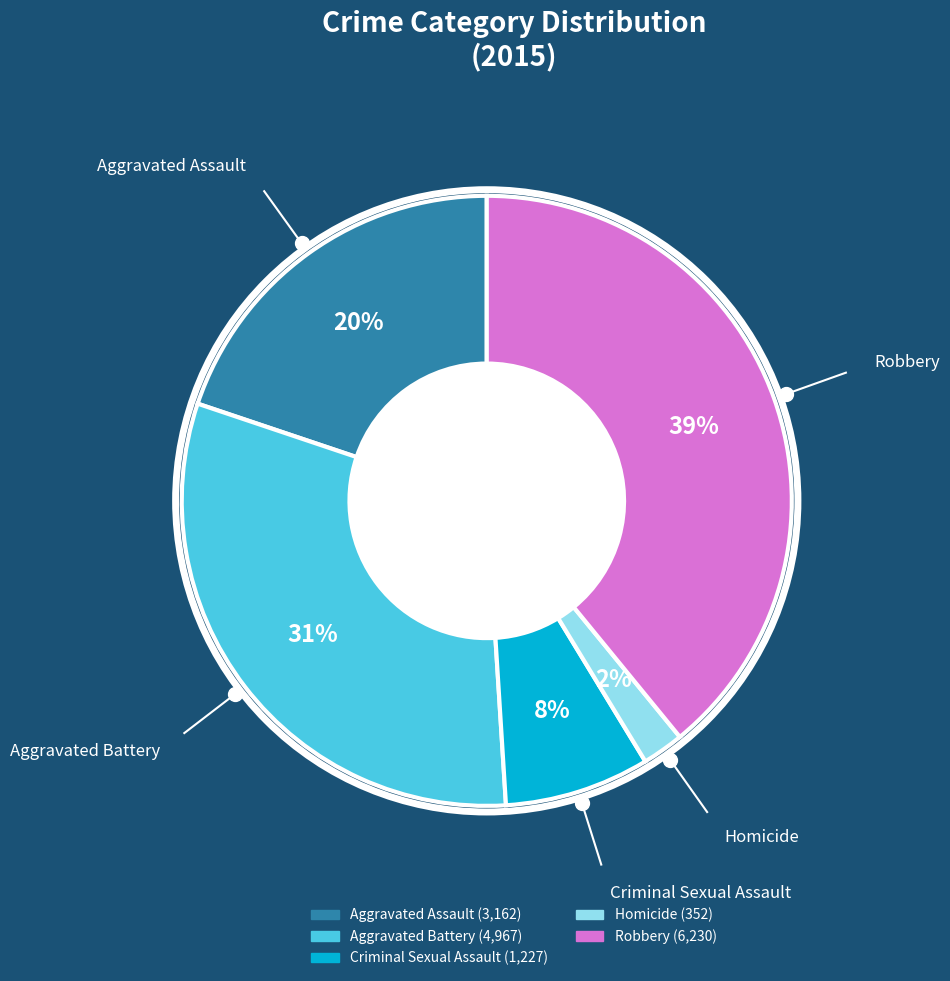

Do Criminal Sexual Assault and Homicide together represent more than half of the pie?

No